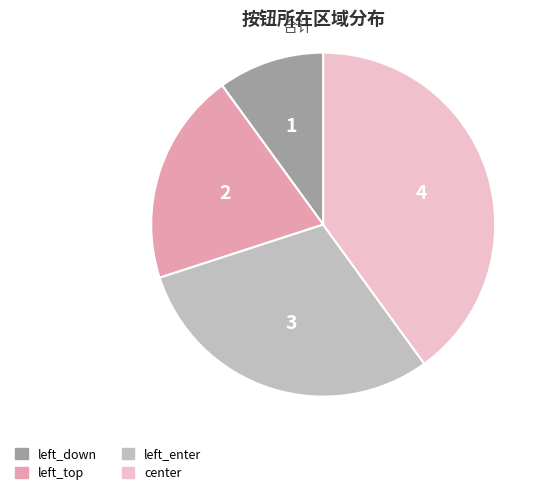

Rank the categories by value from lowest to highest.

left_down, left_top, left_enter, center